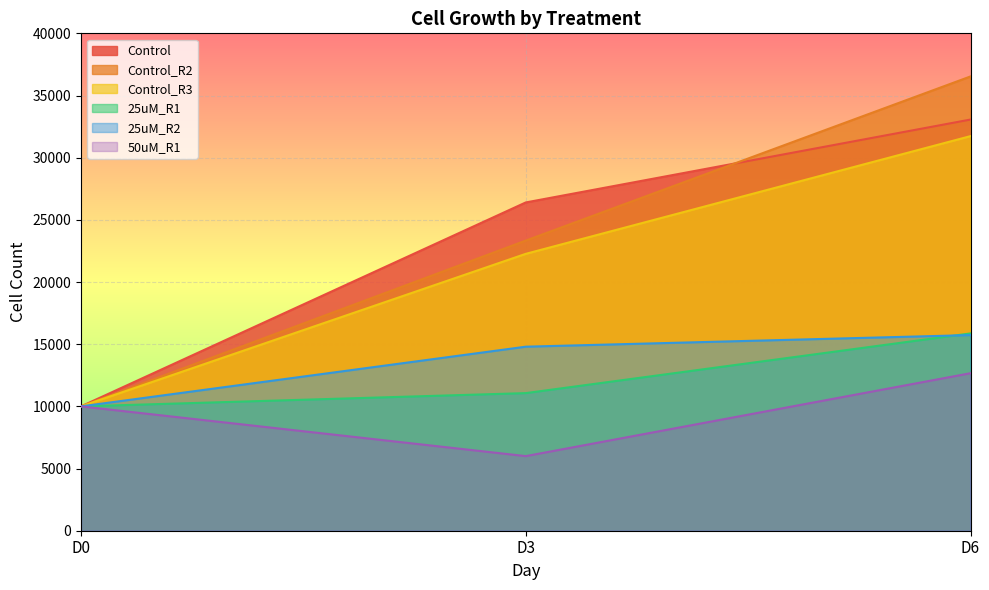

Which series changed the most between D3 and D6?

Control_R2